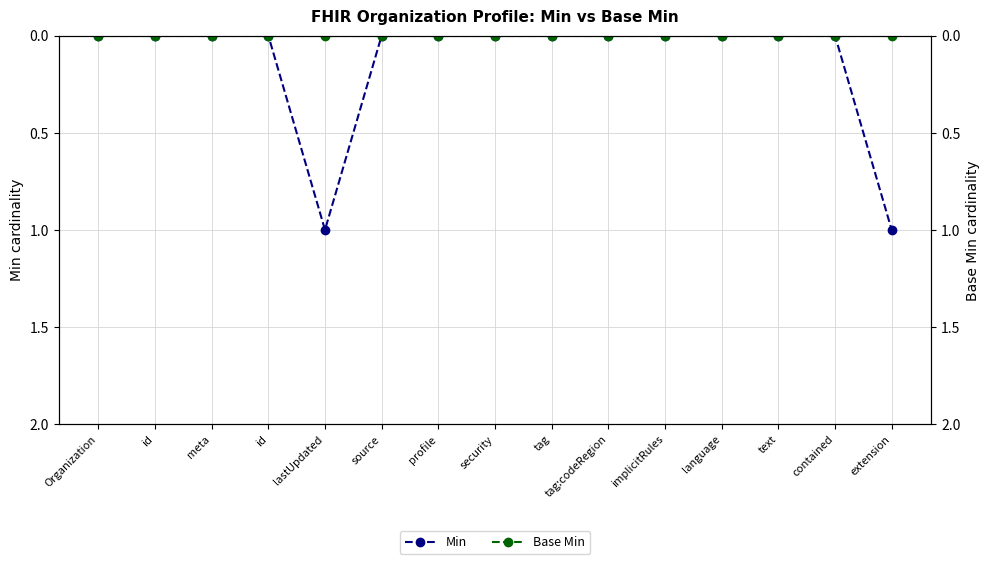

Reading left to right, list all the values displayed in this chart.

Min: 0	0	0	0	1	0	0	0	0	0	0	0	0	0	1
Base Min: 0	0	0	0	0	0	0	0	0	0	0	0	0	0	0